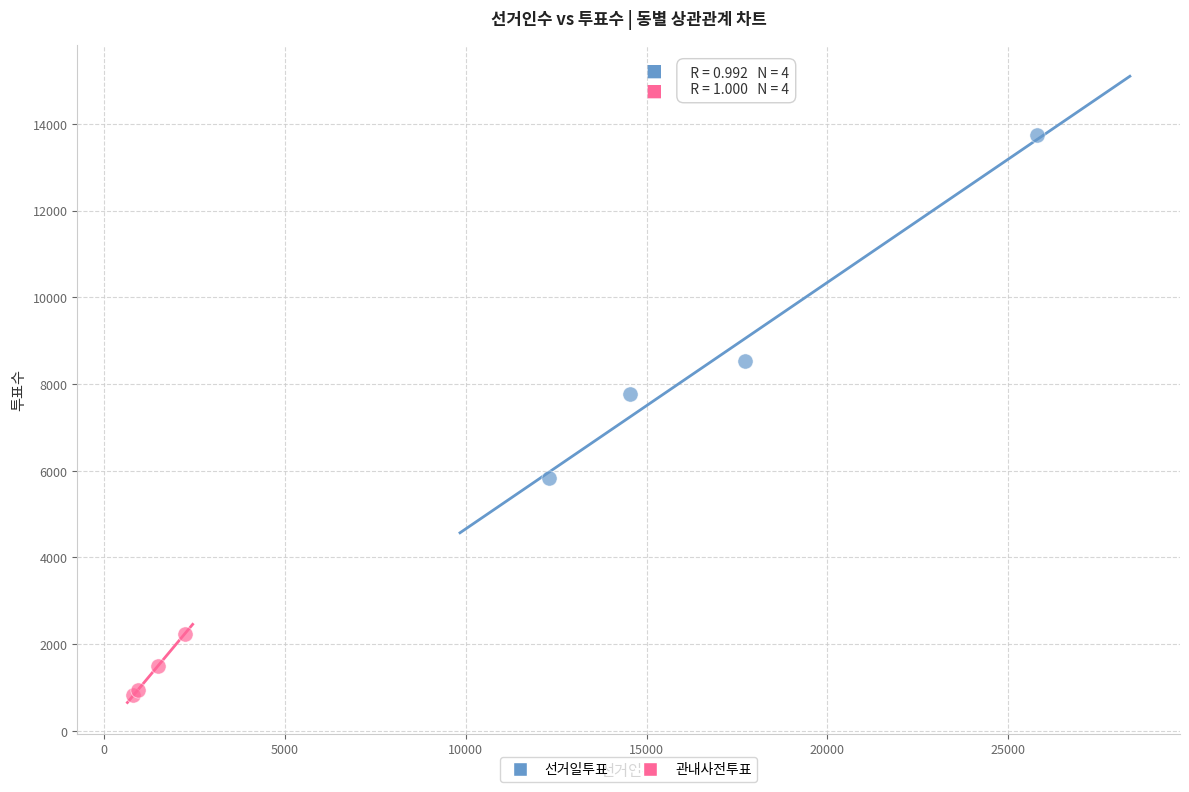

Which series contains the highest Y value?

선거일투표